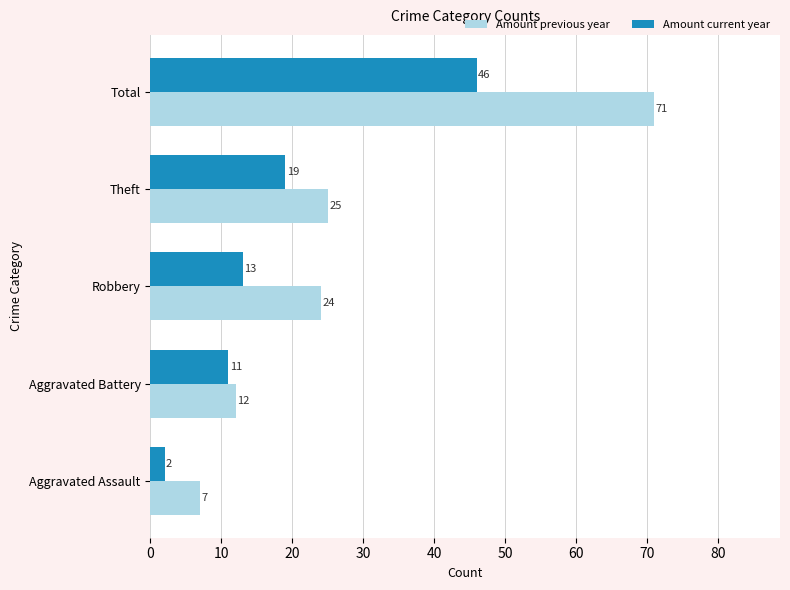

Which series changed the most between Aggravated Assault and Total?

Amount previous year